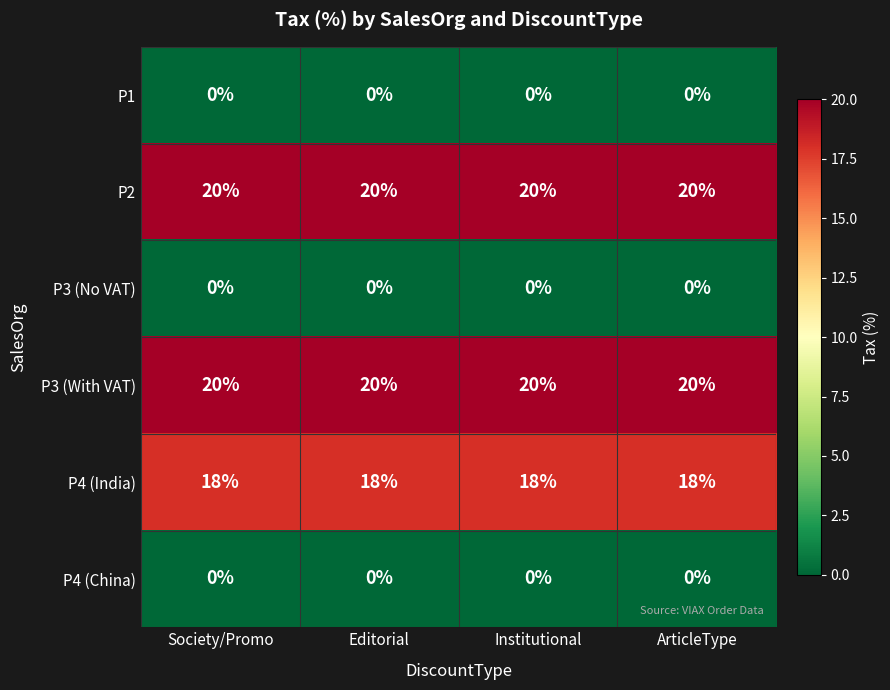

The value of P4 (China) at Editorial is 0. True or false?

True